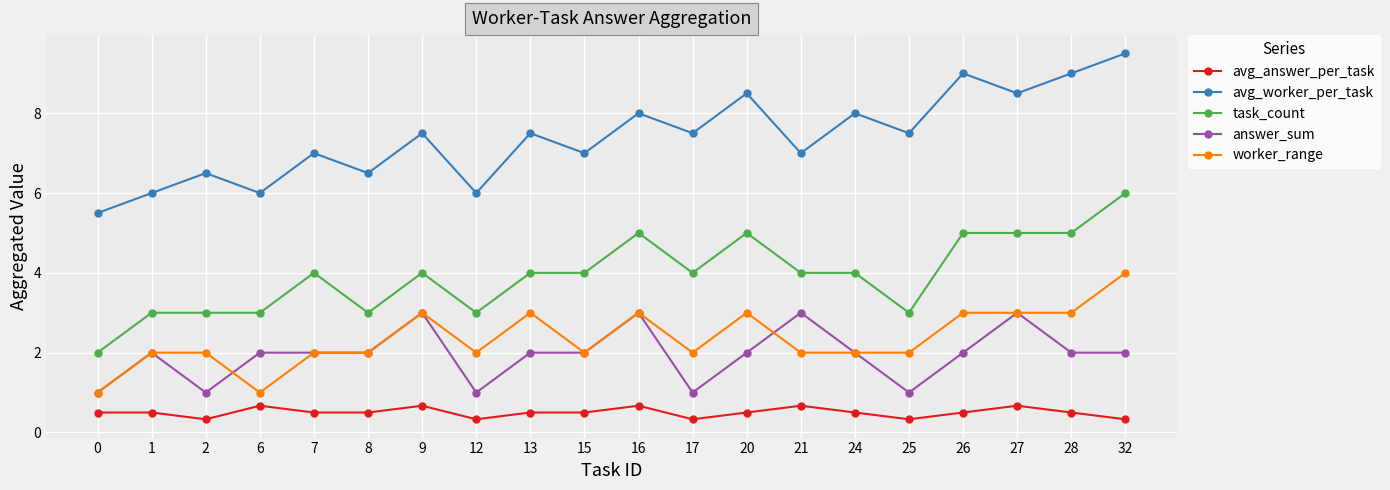

What are all the series names shown in the legend?

avg_answer_per_task, avg_worker_per_task, task_count, answer_sum, worker_range